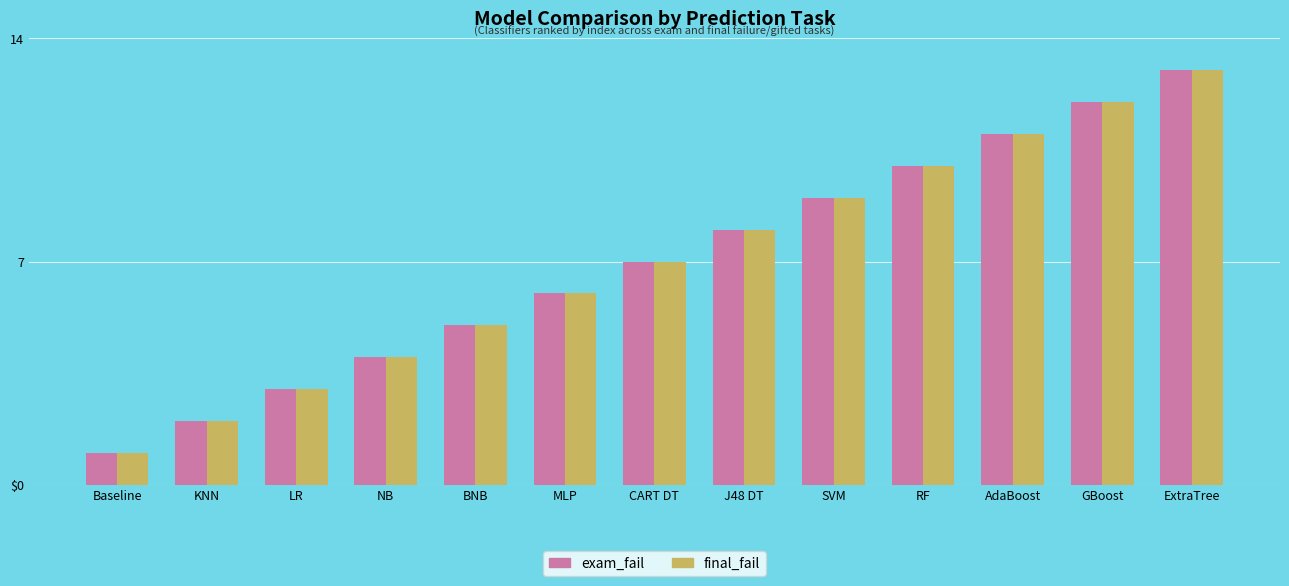

Reading right to left, list all the values displayed in this chart.

exam_fail: 13	12	11	10	9	8	7	6	5	4	3	2	1
final_fail: 13	12	11	10	9	8	7	6	5	4	3	2	1